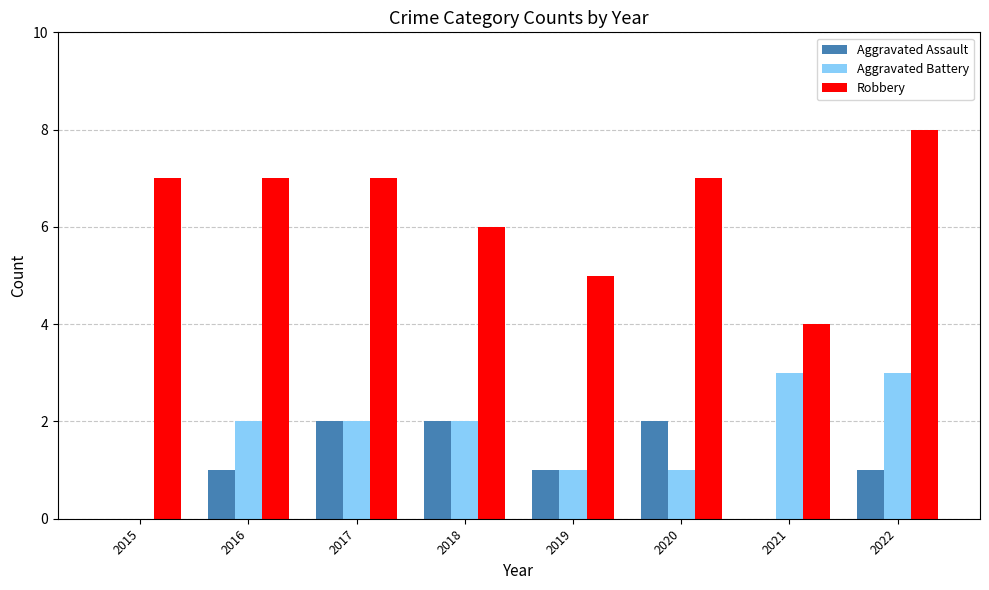

What is the greatest value displayed?

8